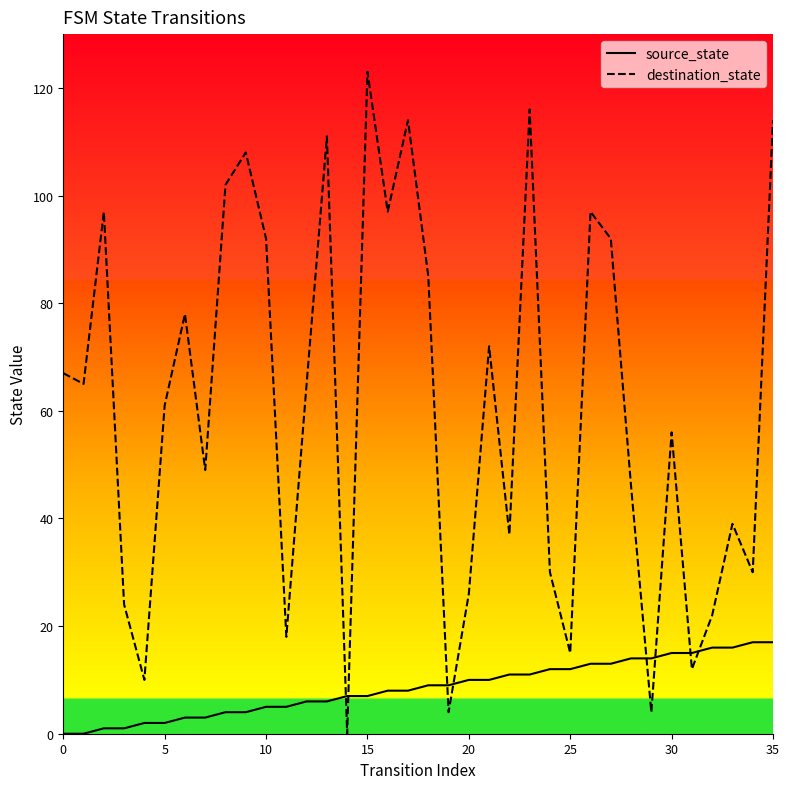

What is the difference between the source_state values at 17 and 34?

9